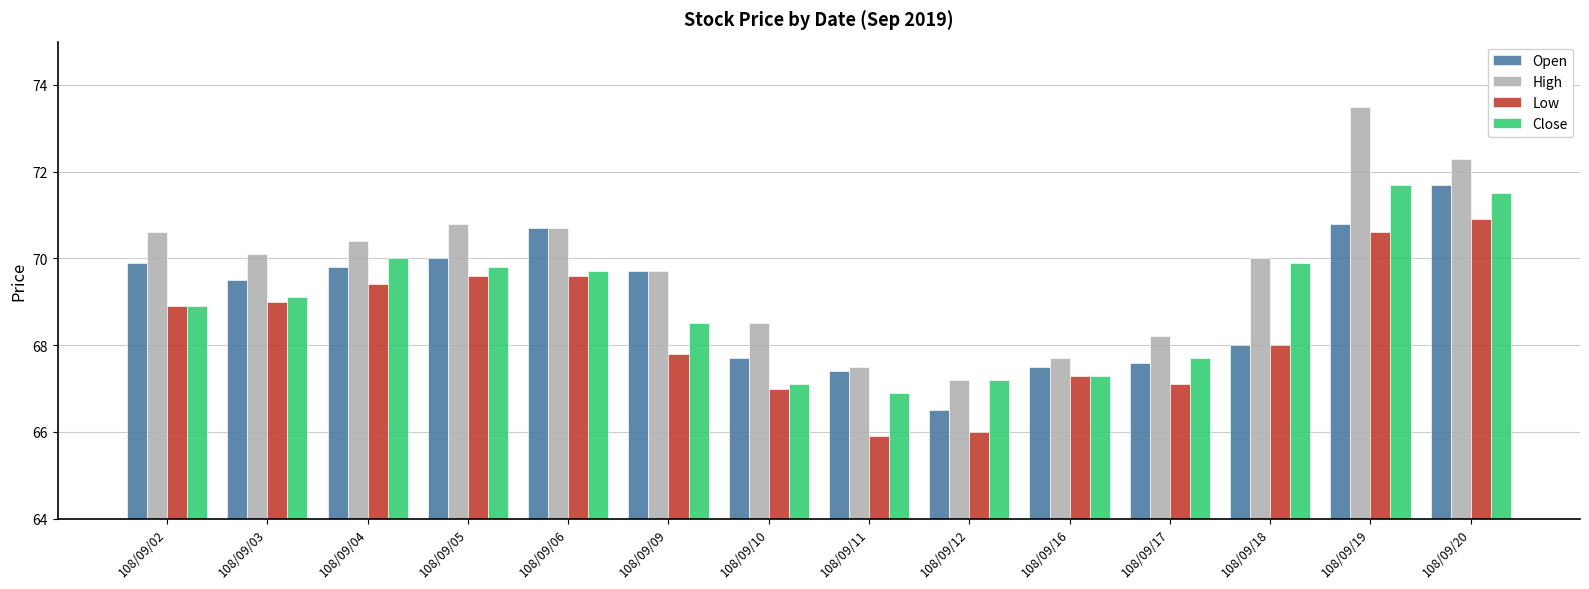

True or false: Low has a value of 67.8 at 108/09/09.

True